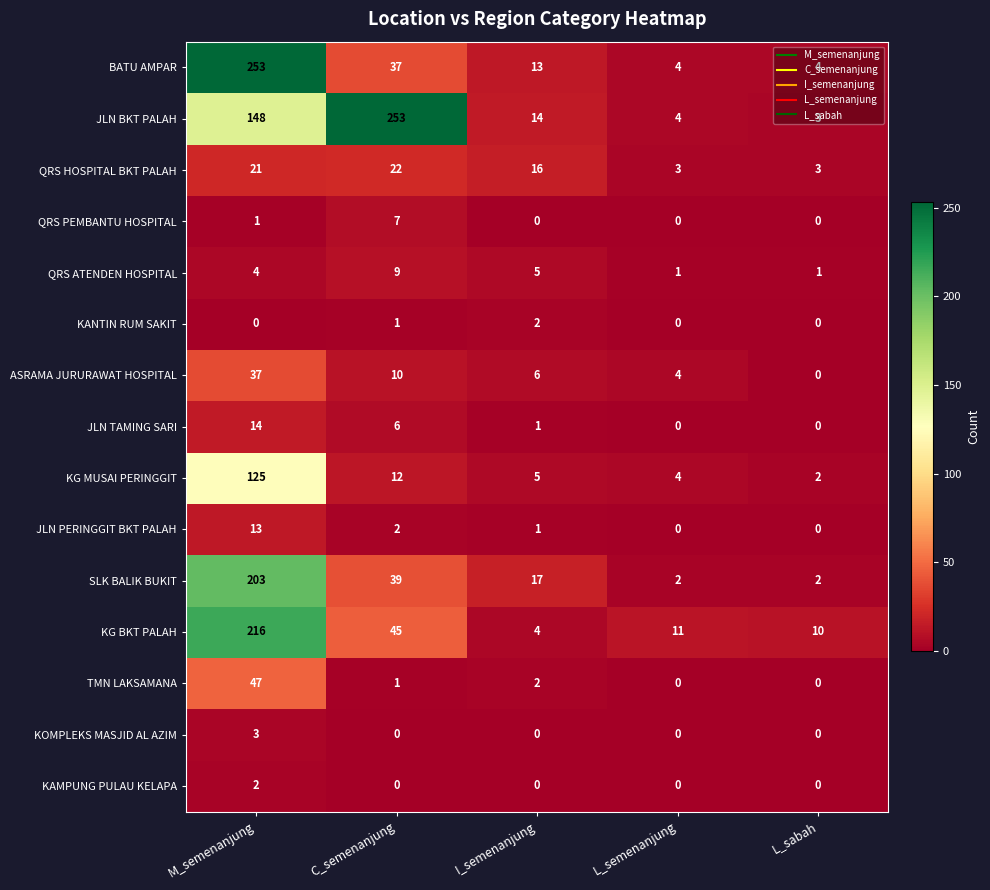

Between M_semenanjung and L_sabah, which series saw the biggest shift?

BATU AMPAR